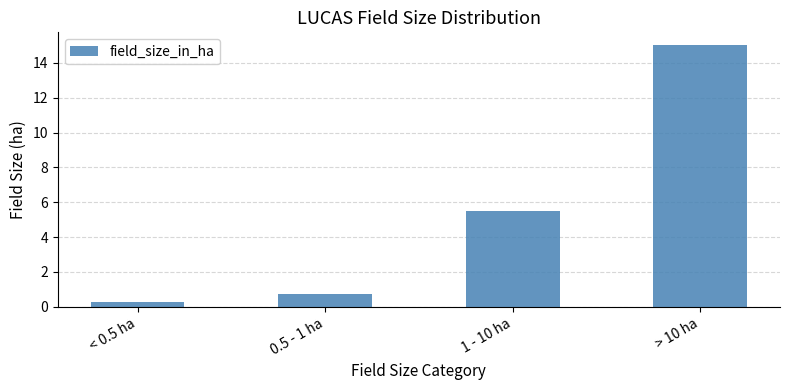

The value at 1 - 10 ha is 9.6. True or false?

False